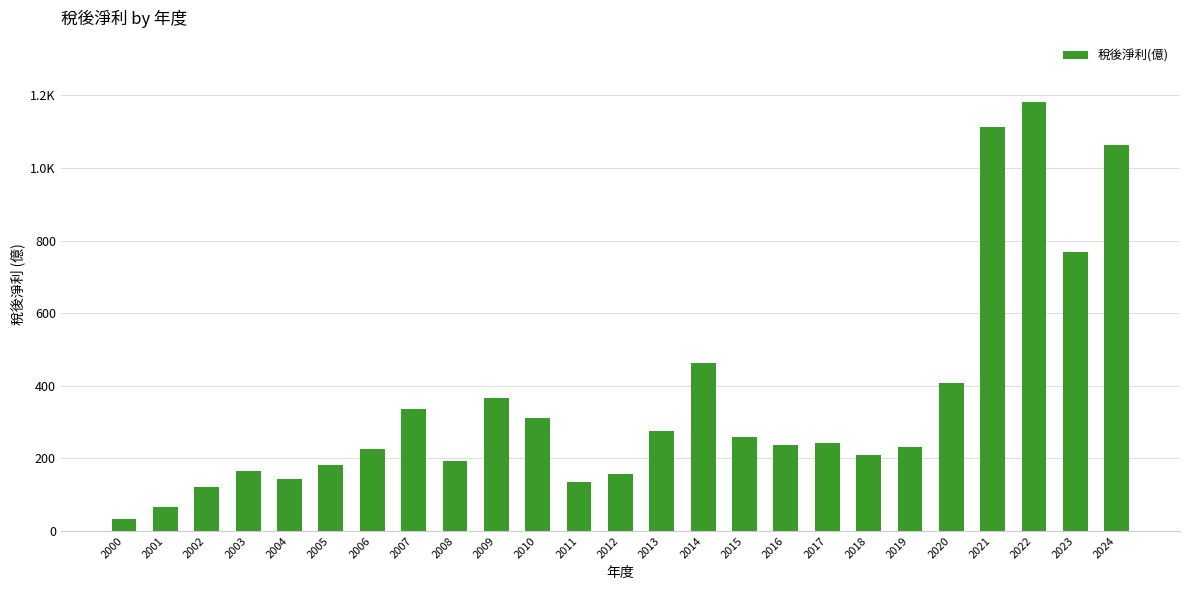

What is the ratio of the value at 2016 to the value at 2001?

3.5